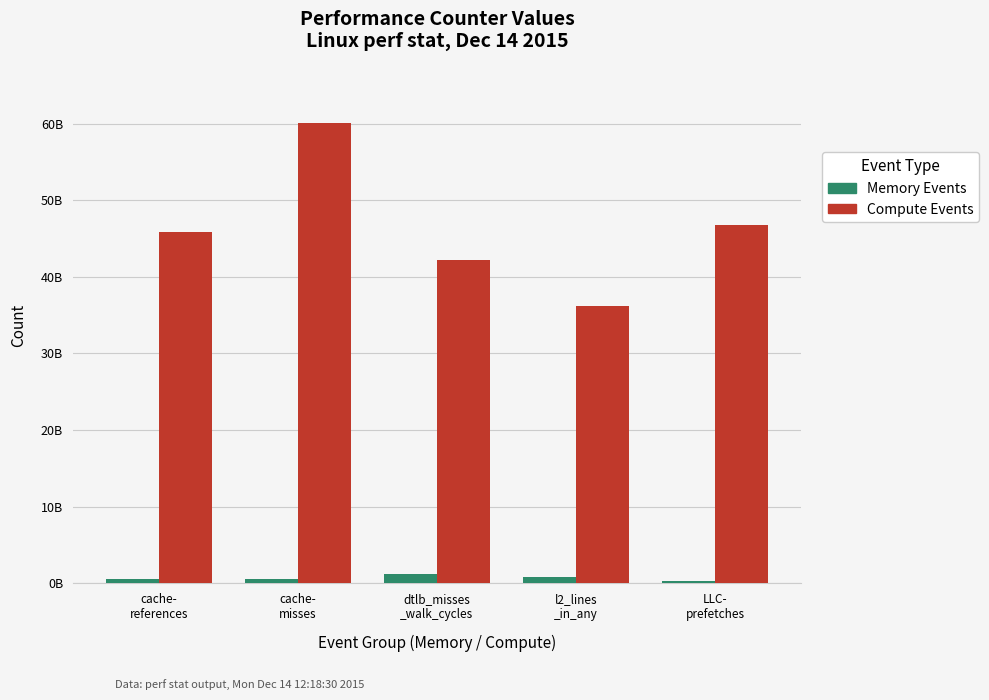

Where does the Compute Events series first go above 45804011689?

cache-
misses